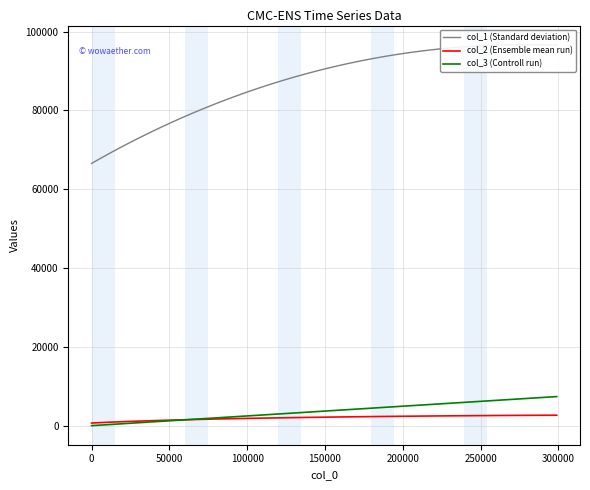

True or false: col_2 (Ensemble mean run) has a value of 683.8 at 36.

False